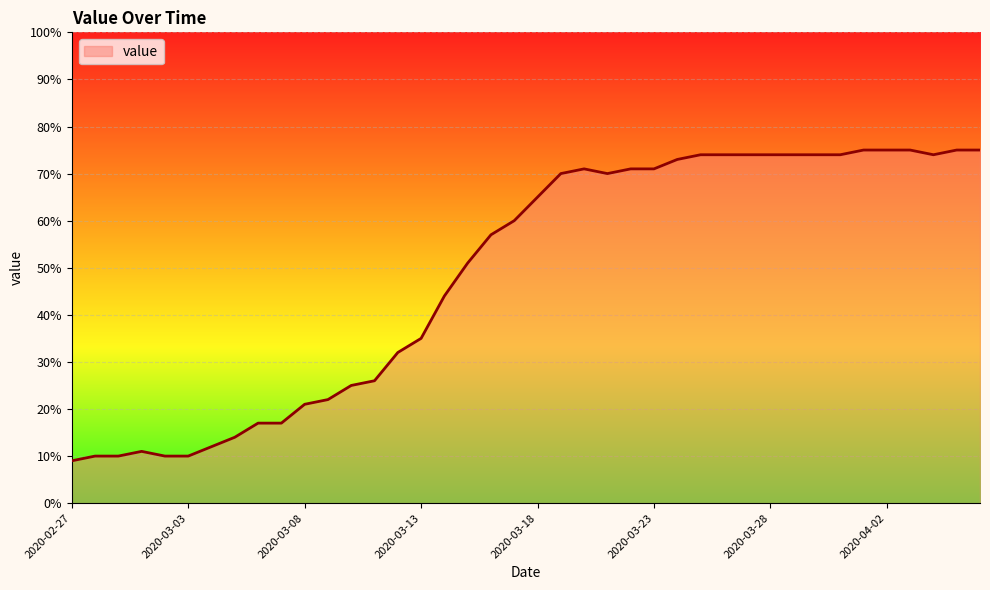

What is the minimum value shown in the chart?

9